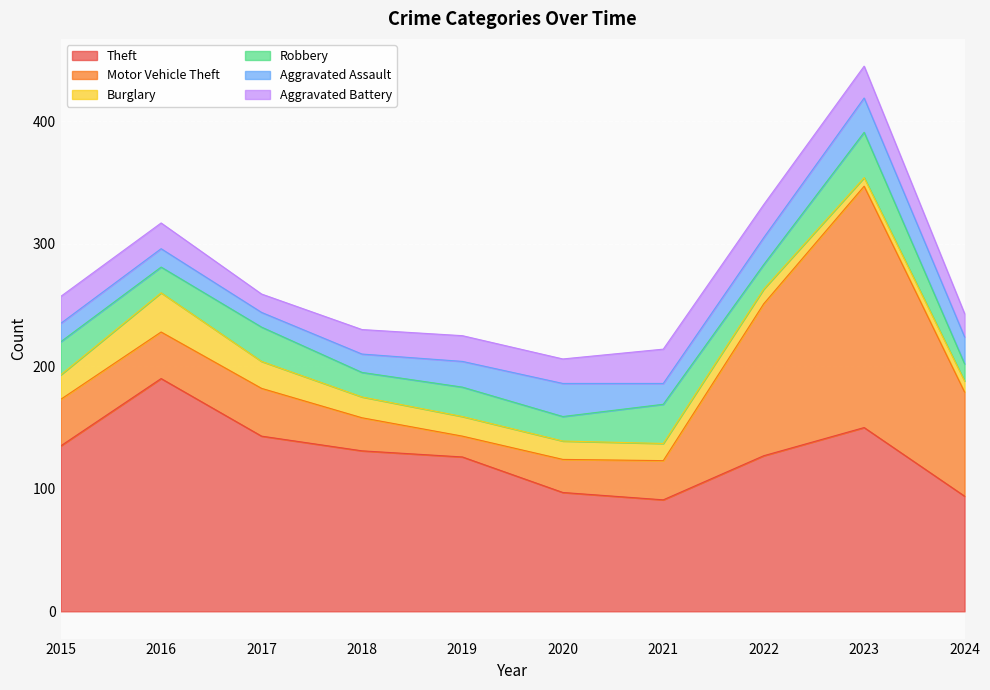

At how many categories does at least one series exceed 90?

10